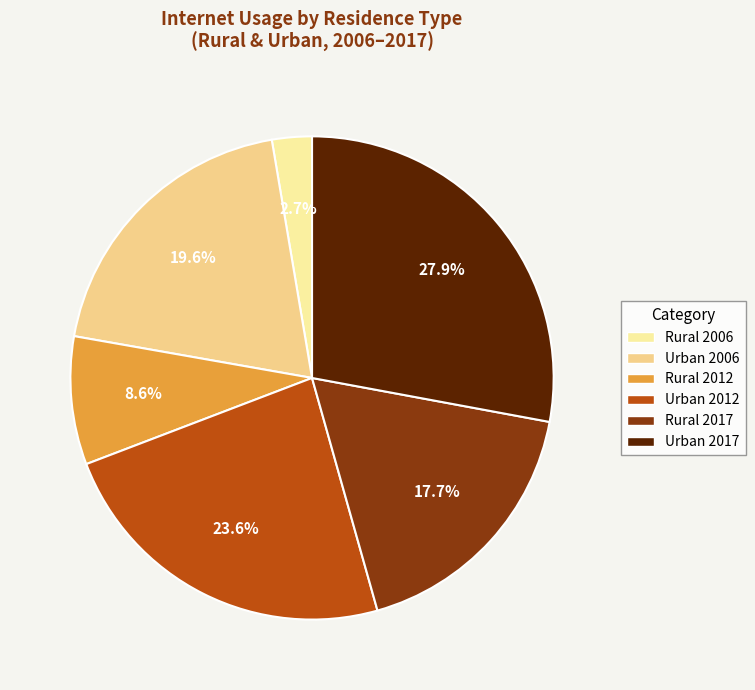

To the nearest percent, what is the difference between the Rural 2012 and Rural 2017 slice percentages?

9%